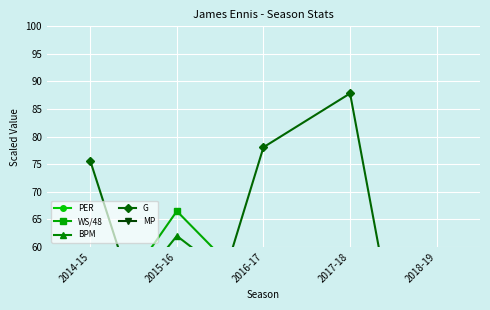

Where is the first local maximum for WS/48?

2015-16